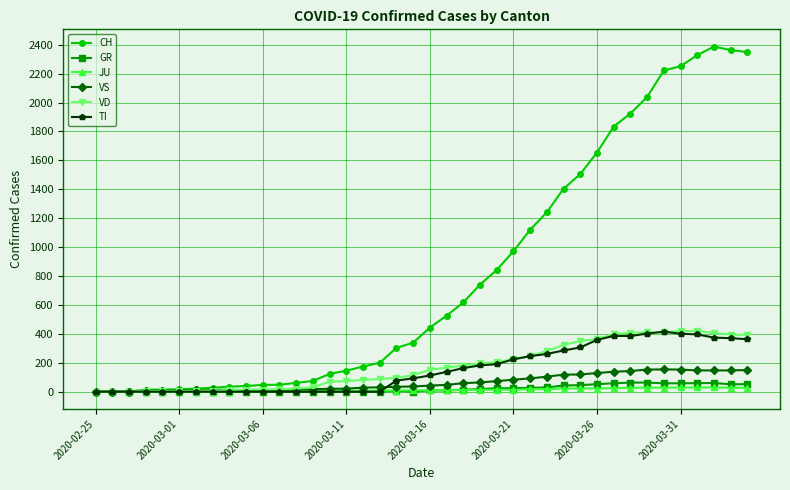

How many lines are shown in the chart?

6